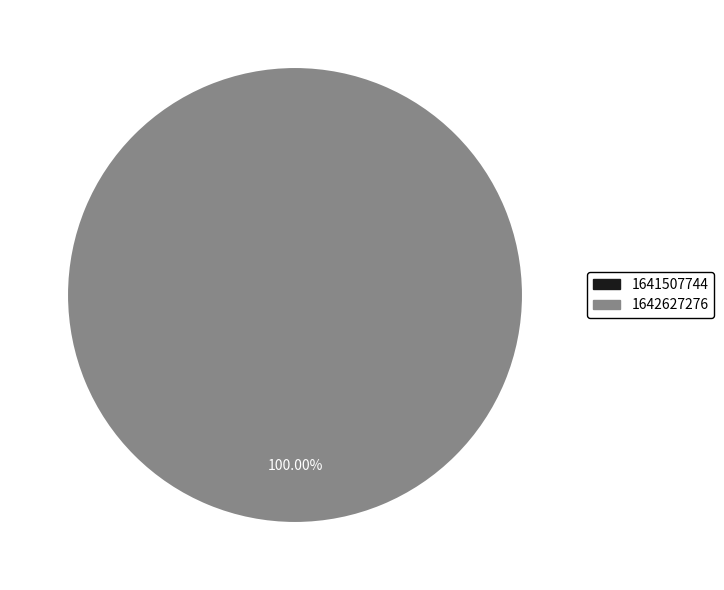

What percentage do 1642627276 and 1641507744 together represent?

100.0%